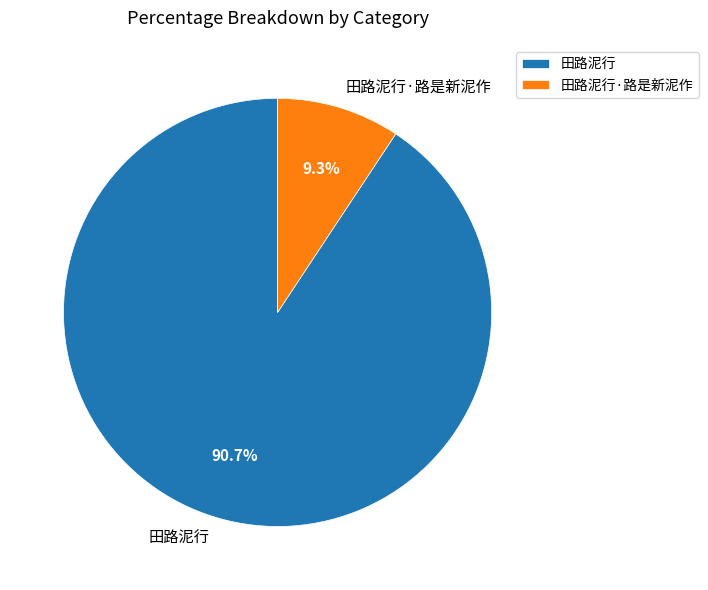

What percentage is the 田路泥行·路是新泥作 slice, to the nearest percent?

9%